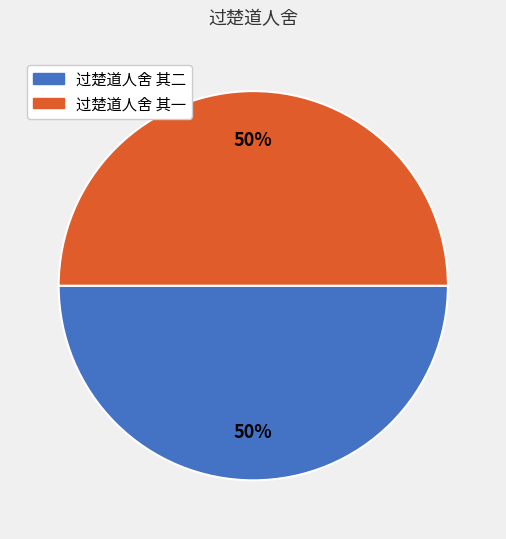

Is it true that 过楚道人舍 其二 is 50% of the pie?

True